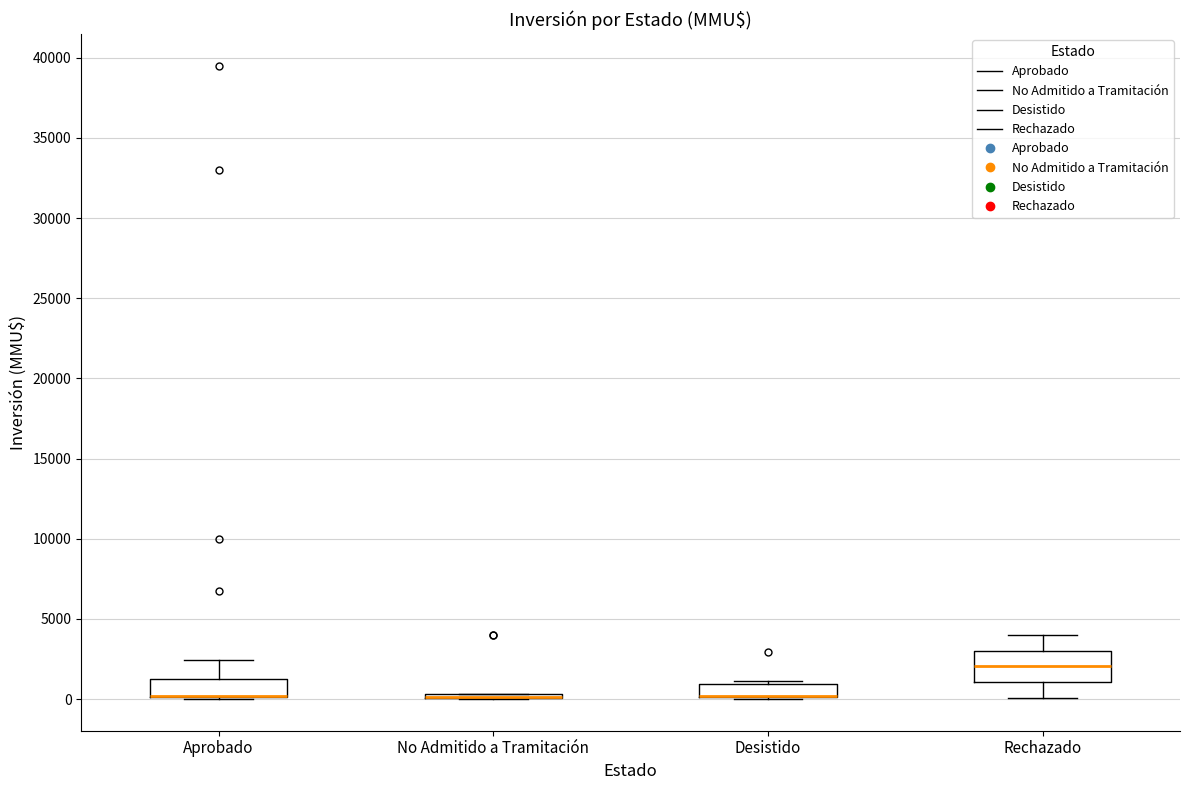

Reading left to right, read every box against the y-axis: the position of its median line, the range the box covers, and the ends of its whiskers. The values are not printed on the chart, so give them approximately, as read against the axis.

Aprobado: median 0 (drawn on the box's lower edge), box 0 to 1000, whiskers 0 to 2500
No Admitido a Tramitación: box collapsed to a line at 0, whiskers 0 to 500
Desistido: median 0 (drawn on the box's lower edge), box 0 to 1000, whiskers 0 to 1000 (just above the box's upper edge)
Rechazado: median 2000, box 1000 to 3000, whiskers 0 to 4000